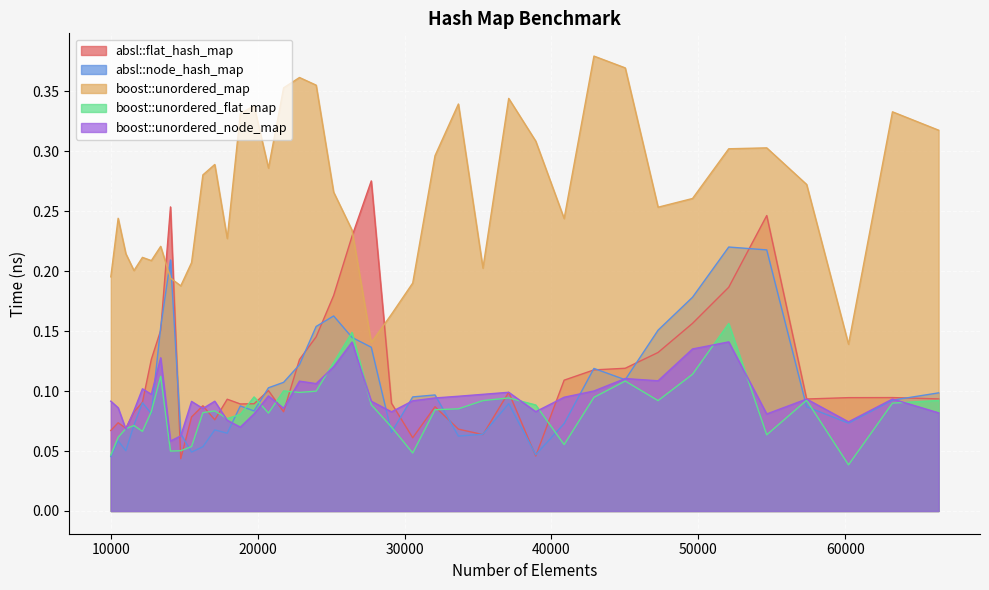

Reading right to left, what are all the values shown in this chart?

absl::flat_hash_map: 0.1	0.1	0.1	0.1	0.2	0.2	0.2	0.1	0.1	0.1	0.1	0.0	0.1	0.1	0.1	0.1	0.1	0.1	0.3	0.2	0.2	0.1	0.1	0.1	0.1	0.1	0.1	0.1	0.1	0.1	0.1	0.0	0.3	0.2	0.1	0.1	0.1	0.1	0.1	0.1
absl::node_hash_map: 0.1	0.1	0.1	0.1	0.2	0.2	0.2	0.2	0.1	0.1	0.1	0.0	0.1	0.1	0.1	0.1	0.1	0.1	0.1	0.1	0.2	0.2	0.1	0.1	0.1	0.1	0.1	0.1	0.1	0.1	0.0	0.1	0.2	0.2	0.1	0.1	0.1	0.1	0.1	0.0
boost::unordered_map: 0.3	0.3	0.1	0.3	0.3	0.3	0.3	0.3	0.4	0.4	0.2	0.3	0.3	0.2	0.3	0.3	0.2	0.2	0.1	0.2	0.3	0.4	0.4	0.4	0.3	0.3	0.3	0.2	0.3	0.3	0.2	0.2	0.2	0.2	0.2	0.2	0.2	0.2	0.2	0.2
boost::unordered_flat_map: 0.1	0.1	0.0	0.1	0.1	0.2	0.1	0.1	0.1	0.1	0.1	0.1	0.1	0.1	0.1	0.1	0.0	0.1	0.1	0.1	0.1	0.1	0.1	0.1	0.1	0.1	0.1	0.1	0.1	0.1	0.1	0.1	0.0	0.1	0.1	0.1	0.1	0.1	0.1	0.0
boost::unordered_node_map: 0.1	0.1	0.1	0.1	0.1	0.1	0.1	0.1	0.1	0.1	0.1	0.1	0.1	0.1	0.1	0.1	0.1	0.1	0.1	0.1	0.1	0.1	0.1	0.1	0.1	0.1	0.1	0.1	0.1	0.1	0.1	0.1	0.1	0.1	0.1	0.1	0.1	0.1	0.1	0.1